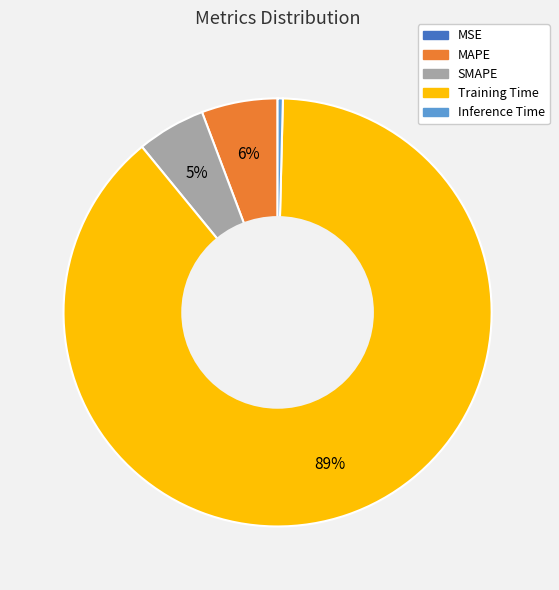

Is there a majority slice in this chart?

Yes